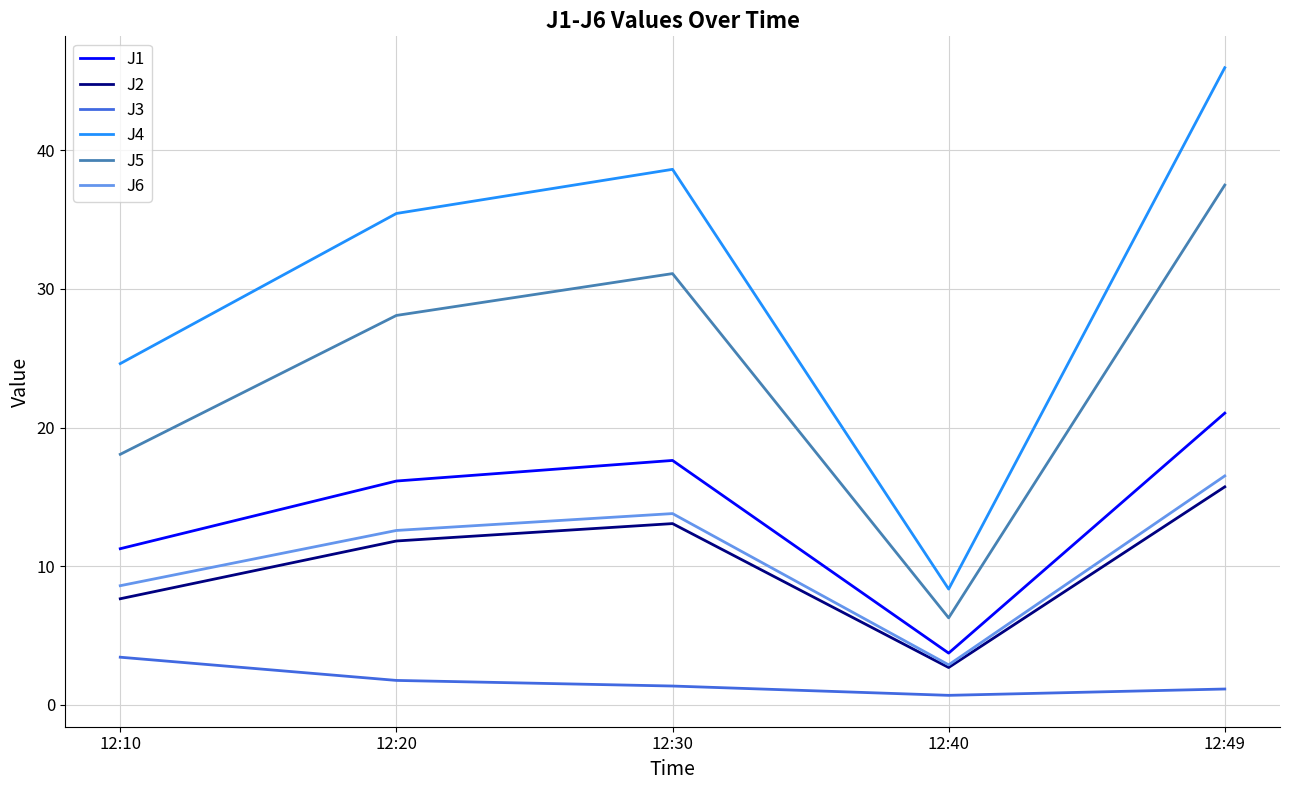

Is it true that J4 equals 16.1 at 12:30?

False